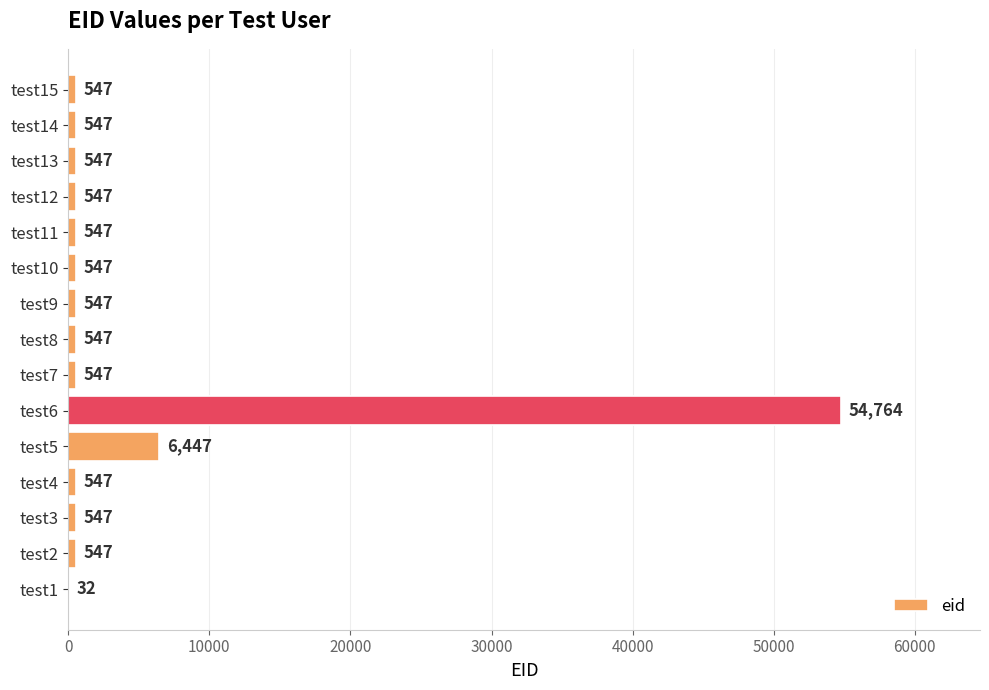

Read the value at test3, to the nearest 10.

550